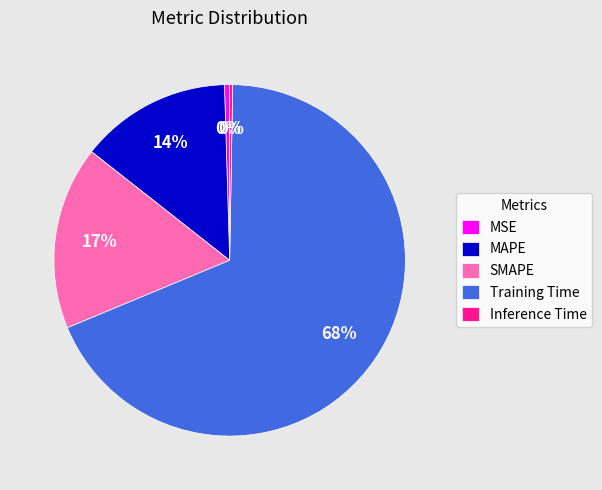

The SMAPE slice represents 8% of the pie. True or false?

False